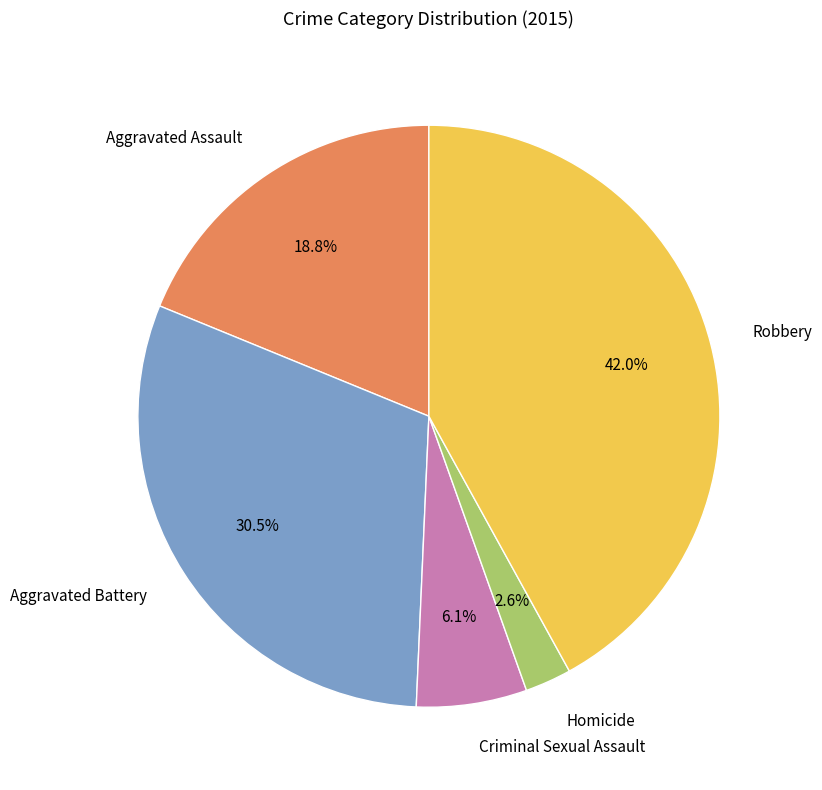

To the nearest percent, what percentage of the pie is Aggravated Assault?

19%